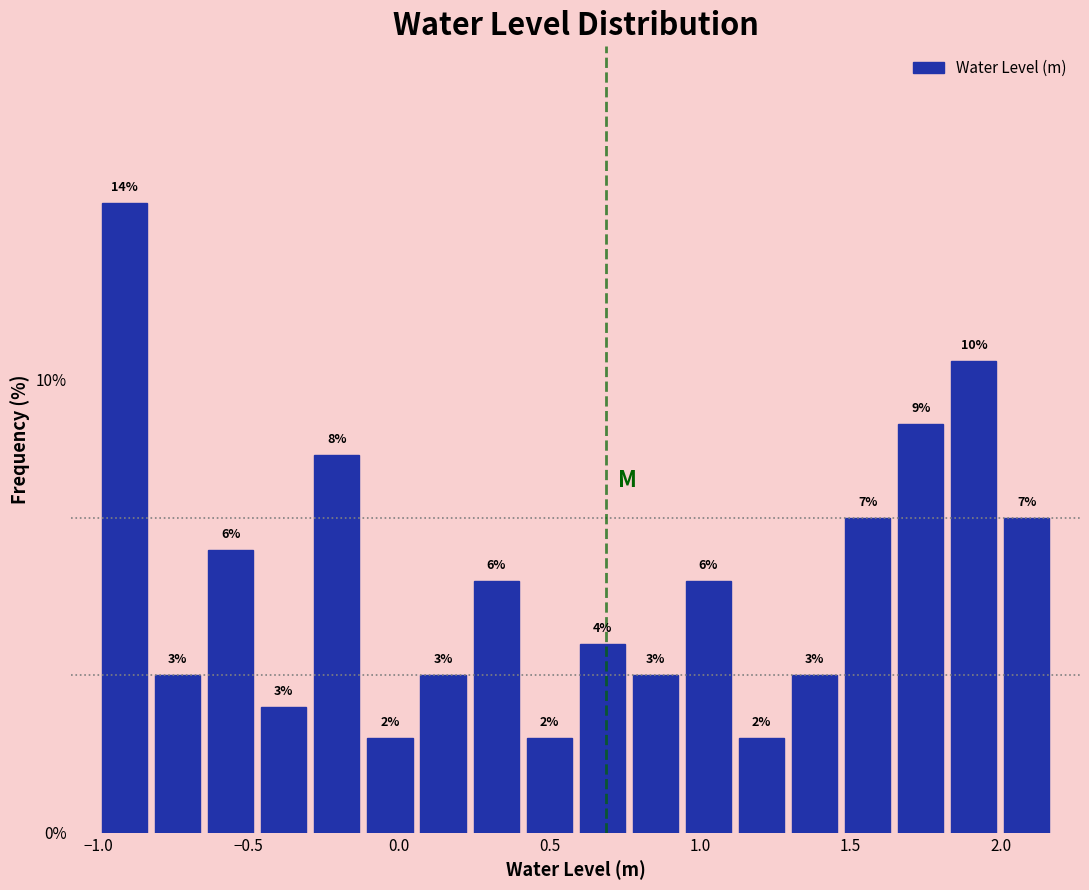

Read against the x-axis, roughly where is the centre of the tallest bar?

-0.90